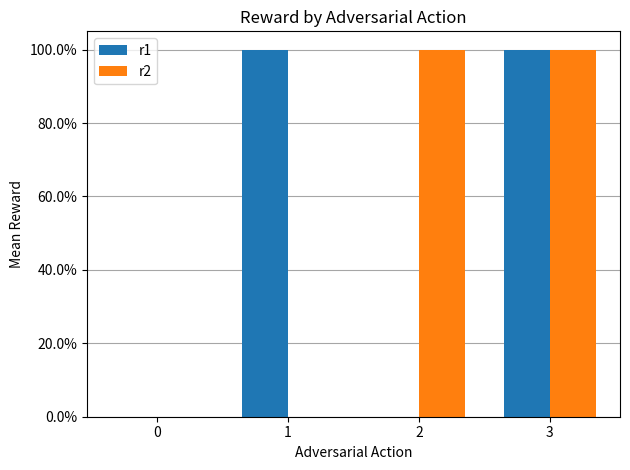

Are the bars grouped side by side (vs. stacked)?

Yes